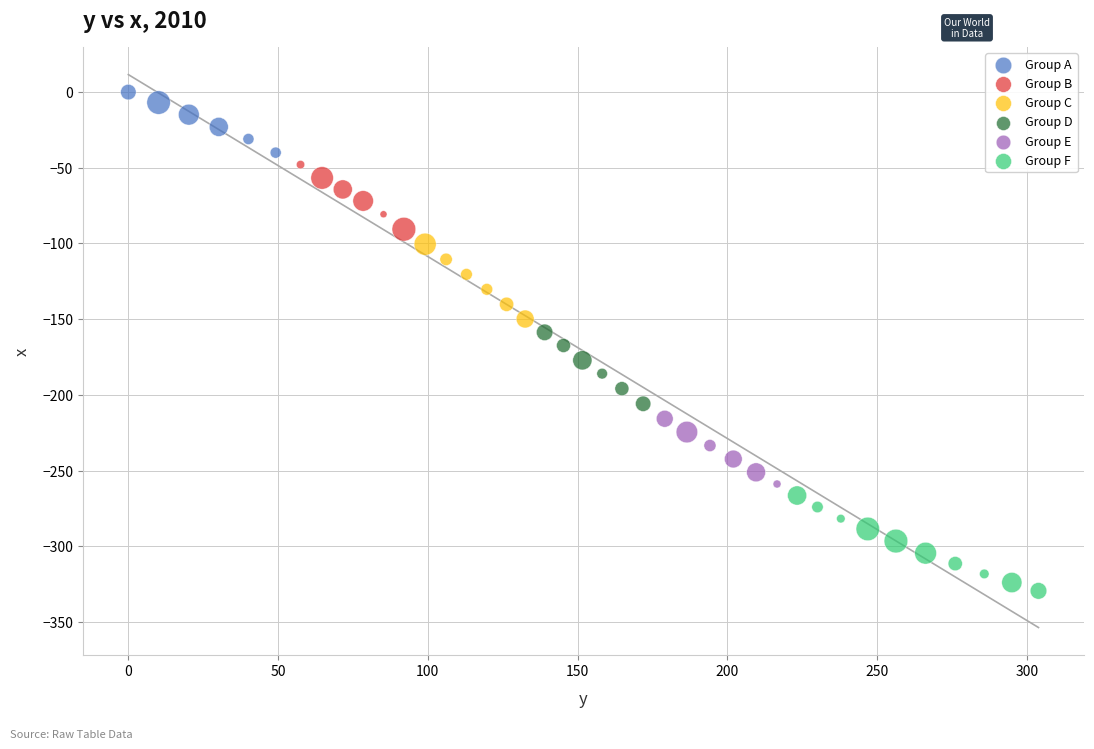

What are all the series names shown in the legend?

Group A, Group B, Group C, Group D, Group E, Group F